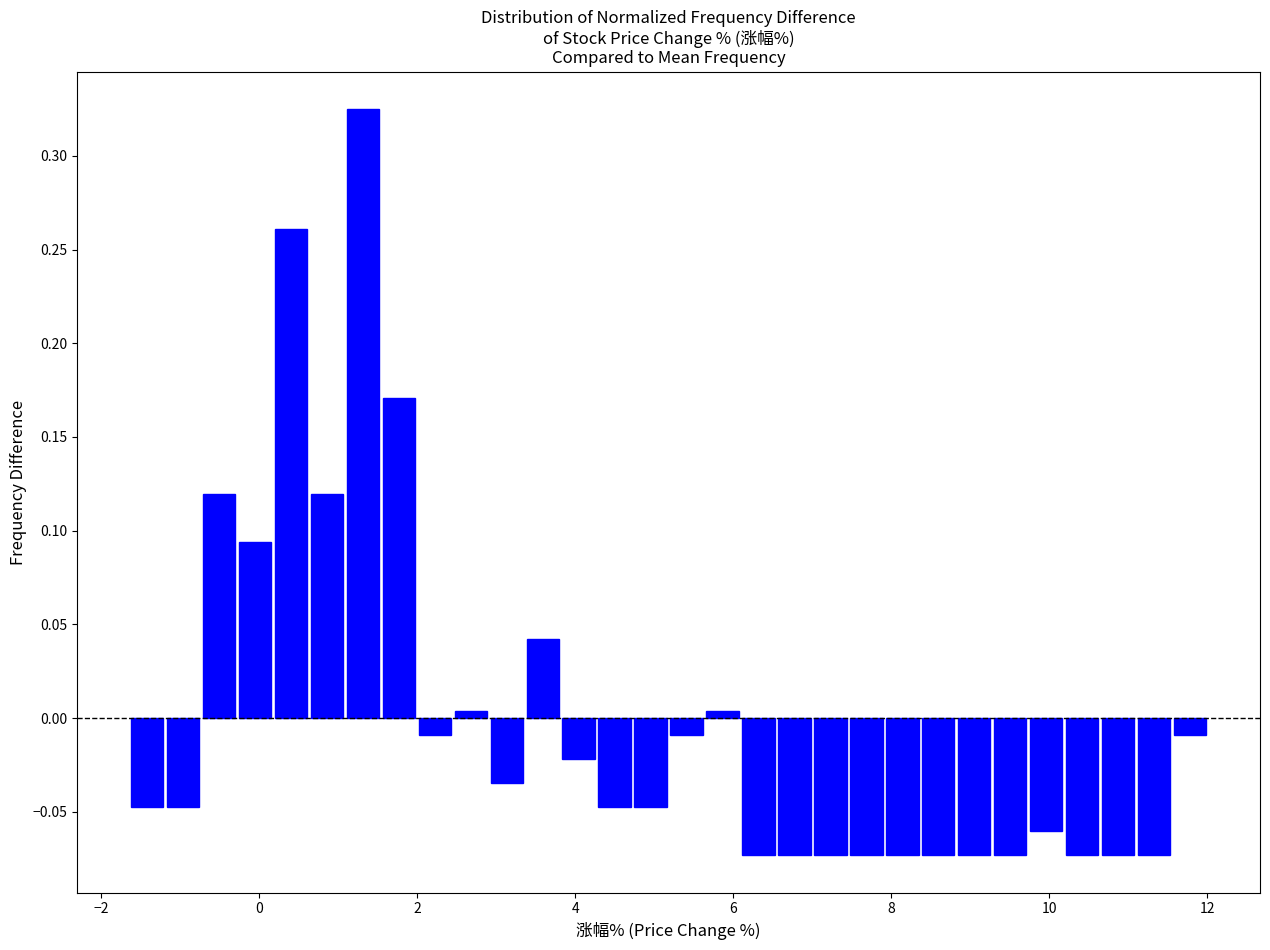

Around what value on the x-axis is the tallest bar? Give the approximate position of its centre, as read against the axis.

1.4